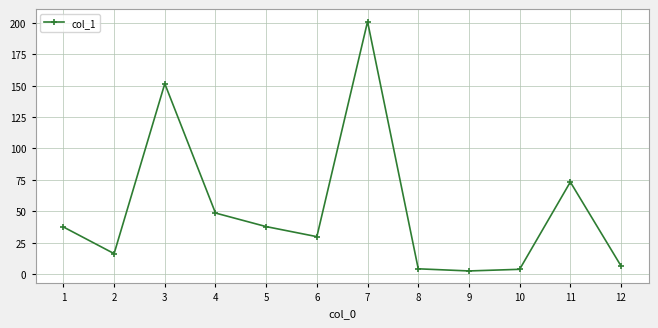

At which category does the data reach its first local peak?

3